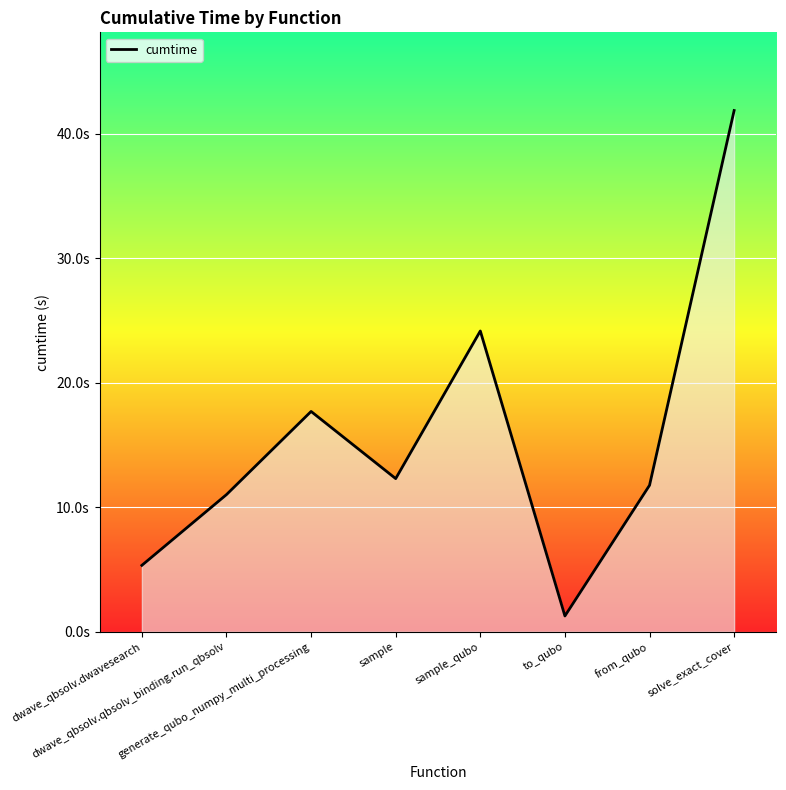

Does the chart display data point markers on the line(s)?

No